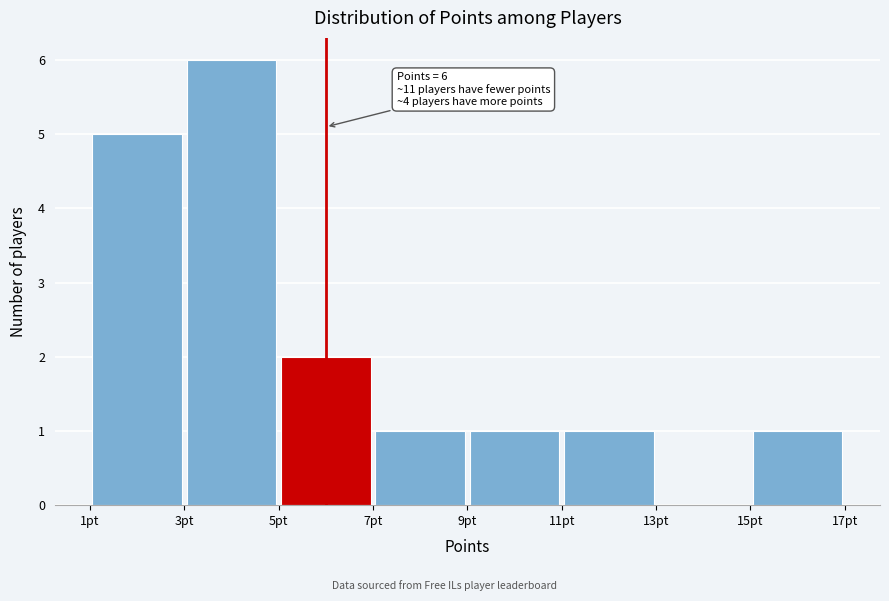

Over which range of the x-axis is the bar tallest?

3 to 5